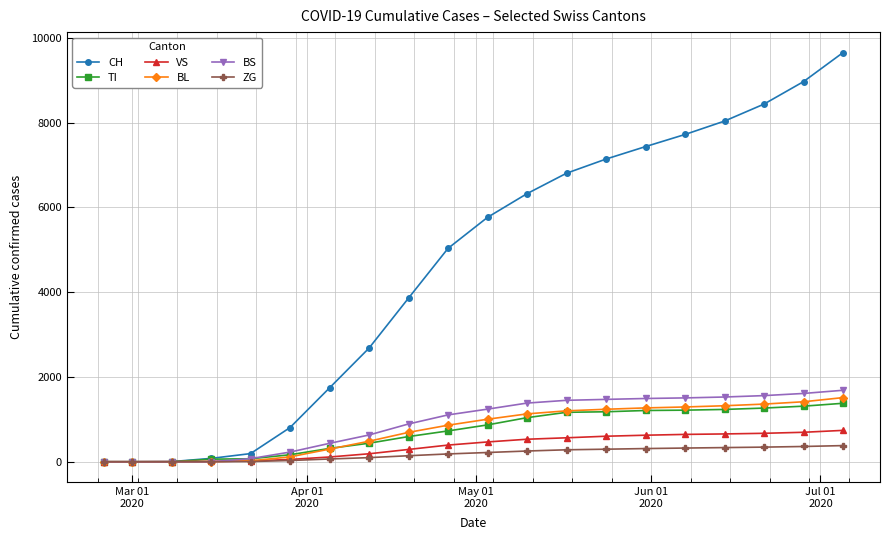

What is the maximum value shown in the chart?

9652